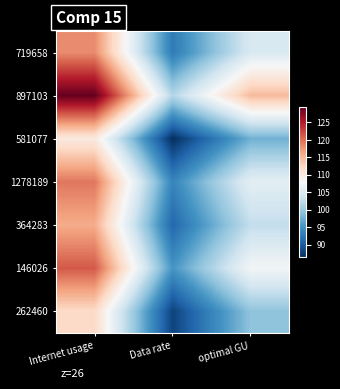

What is the difference between the highest and lowest values at optimal GU?

17.2